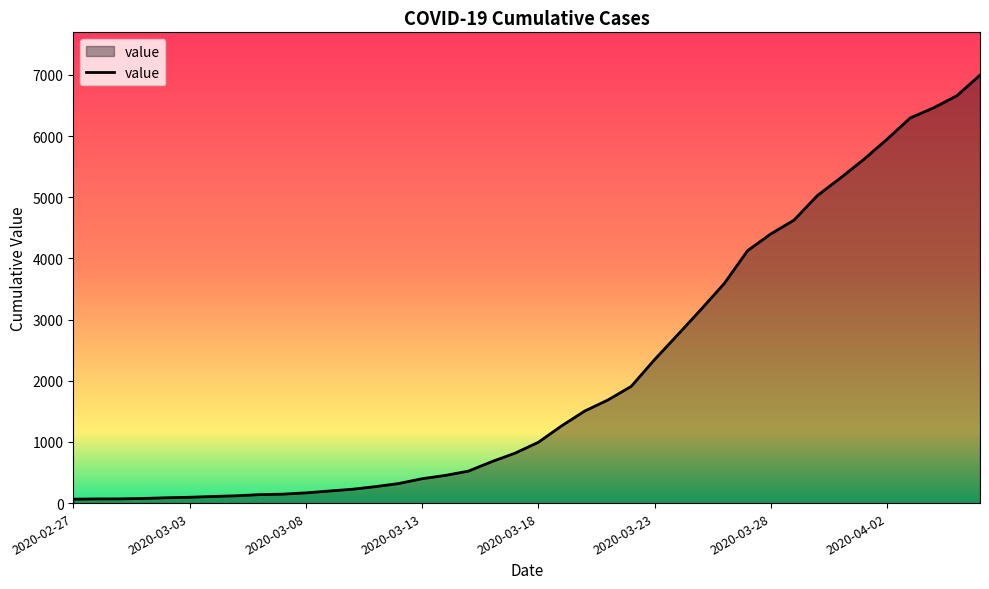

What is the greatest value displayed?

6995